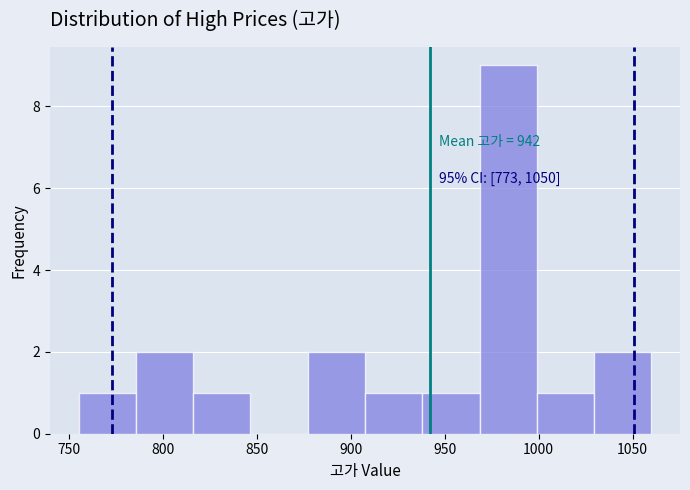

Over which range of the x-axis is the bar tallest?

968.5 to 999.0